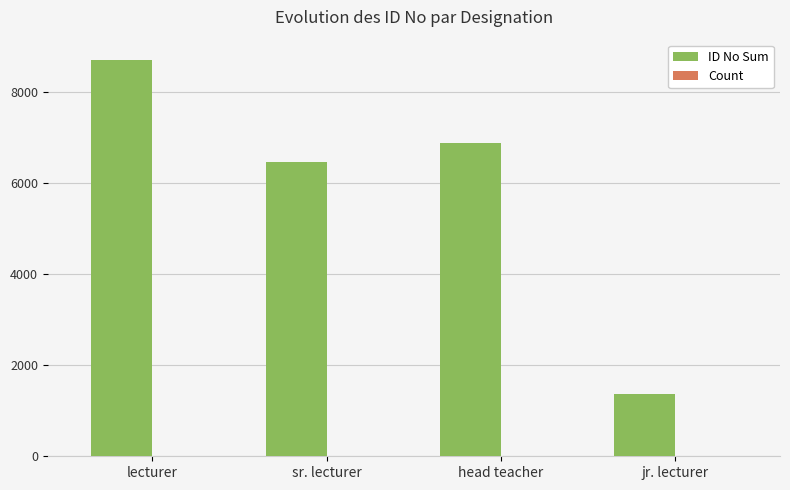

Which series has the largest range (max minus min)?

ID No Sum